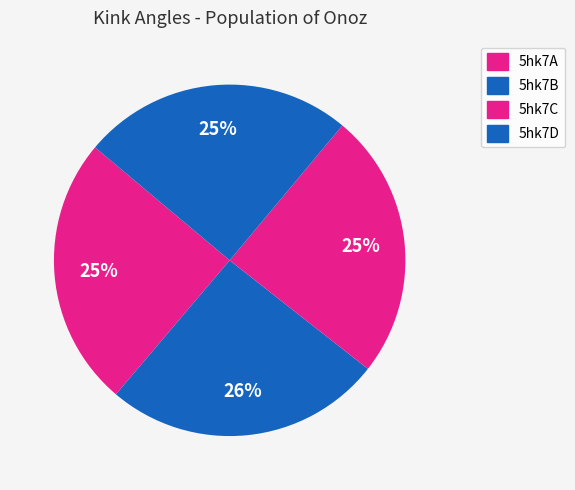

How many slices are in this pie chart?

4